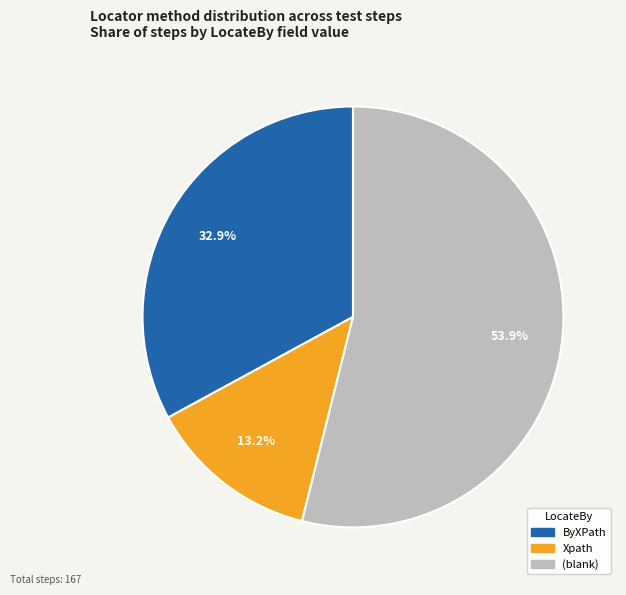

To the nearest percent, what is the average slice percentage?

33%